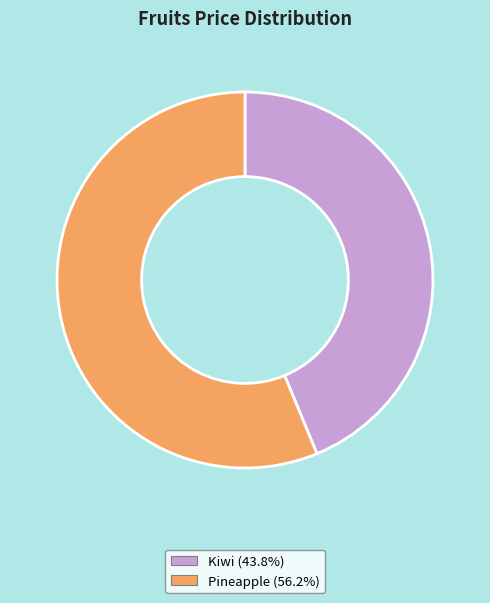

How many slices are in this pie chart?

2